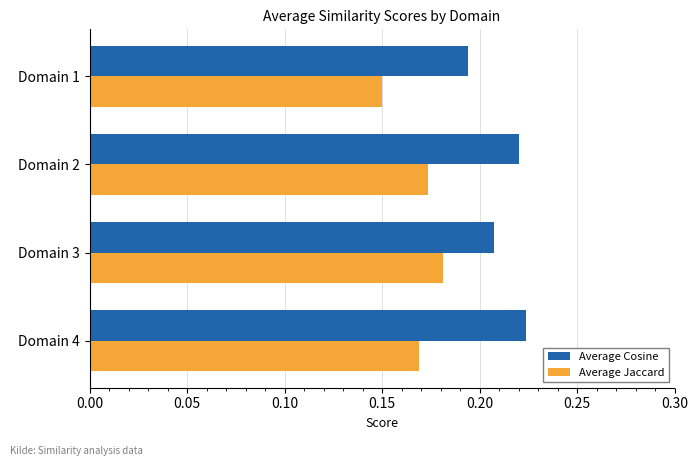

At which category does the chart reach its peak across all series?

Domain 4